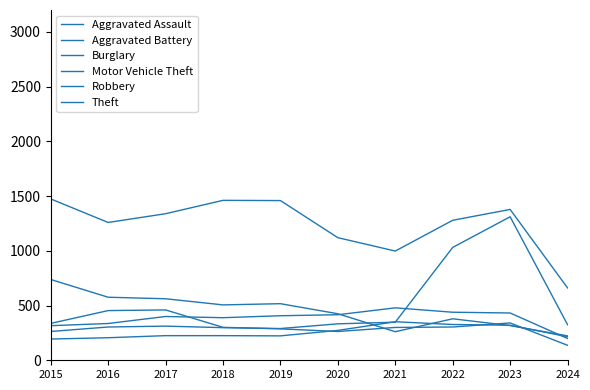

True or false: Burglary and Theft cross at least once.

False